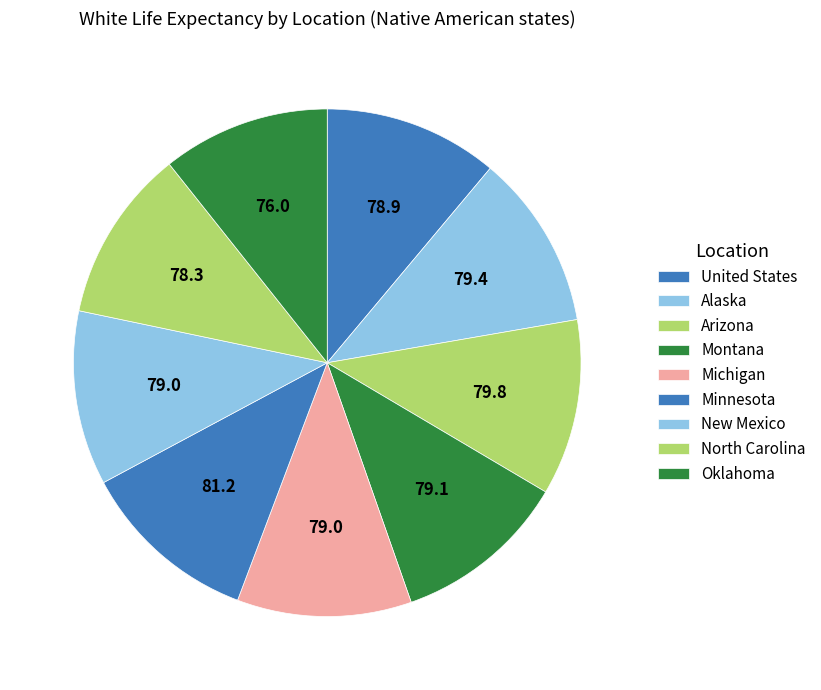

Count the number of slices in the pie.

9